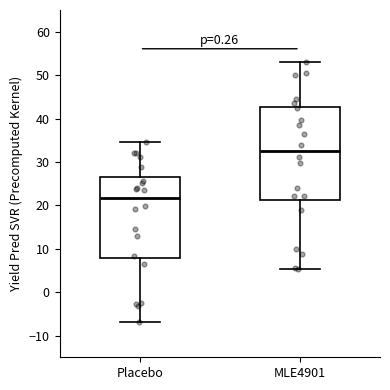

Where does the lower whisker of the box for MLE4901 end on the y-axis? The values are not printed on the chart, so give them approximately, as read against the axis.

5